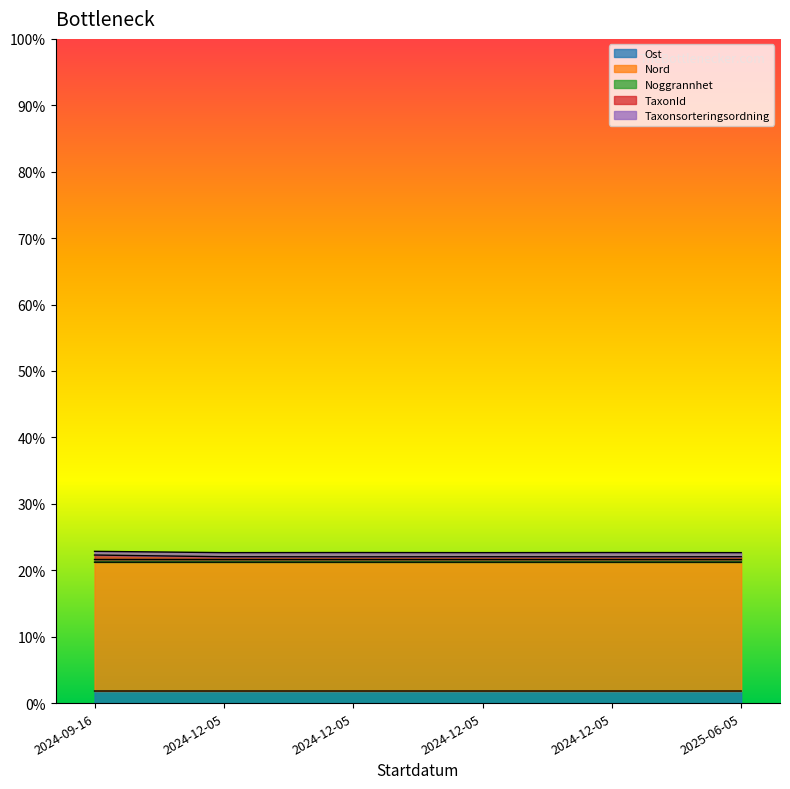

At which category does Nord reach its first local peak?

2024-12-05